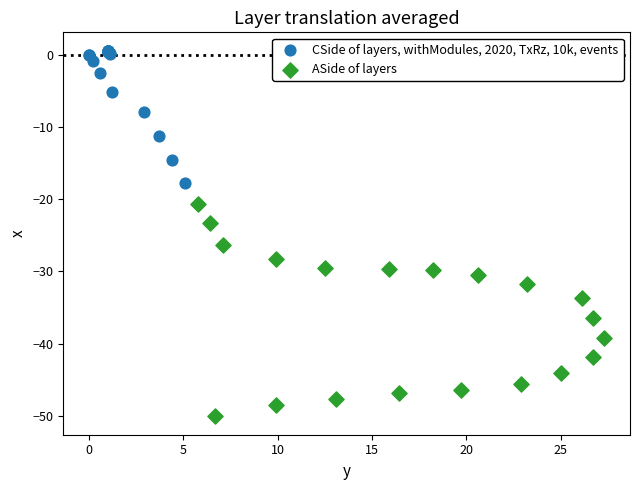

Which series reaches the maximum Y coordinate?

CSide of layers, withModules, 2020, TxRz, 10k, events